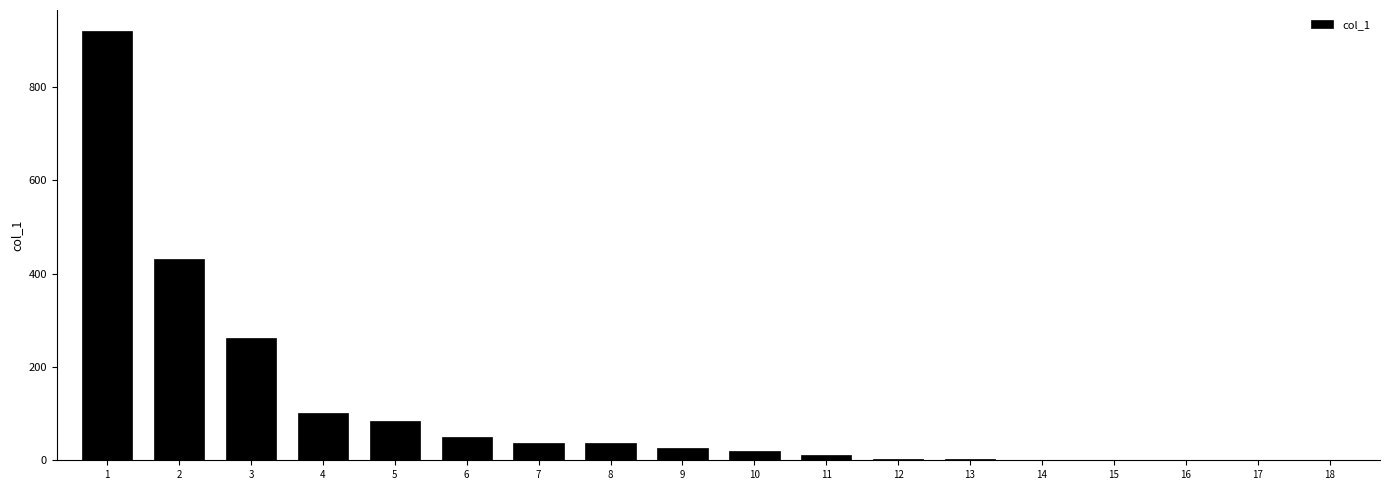

True or false: the data shows -300 at 15.

False